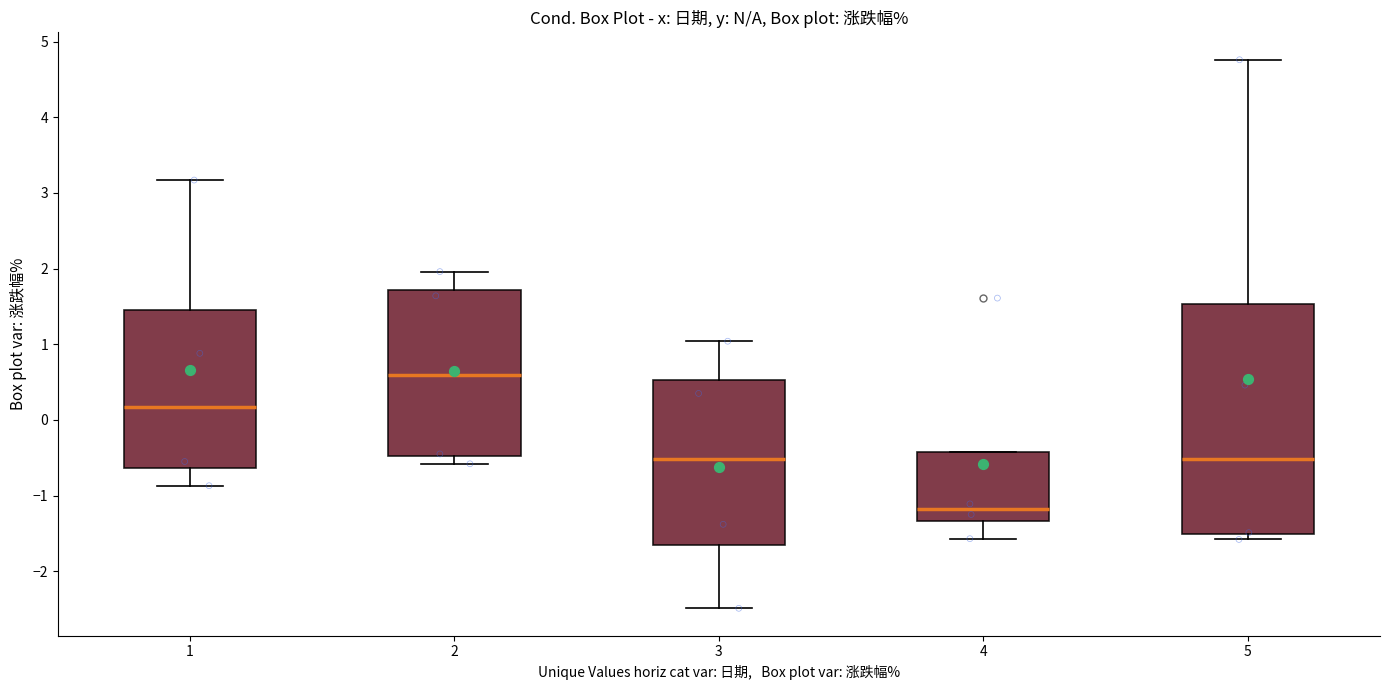

Which box's median line is the lowest?

4